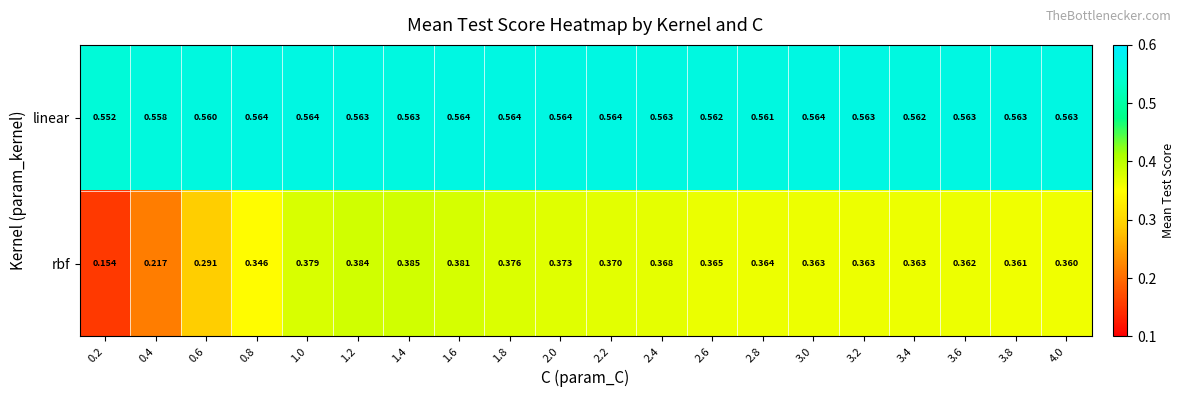

Which series changed the most between 1.0 and 1.8?

rbf